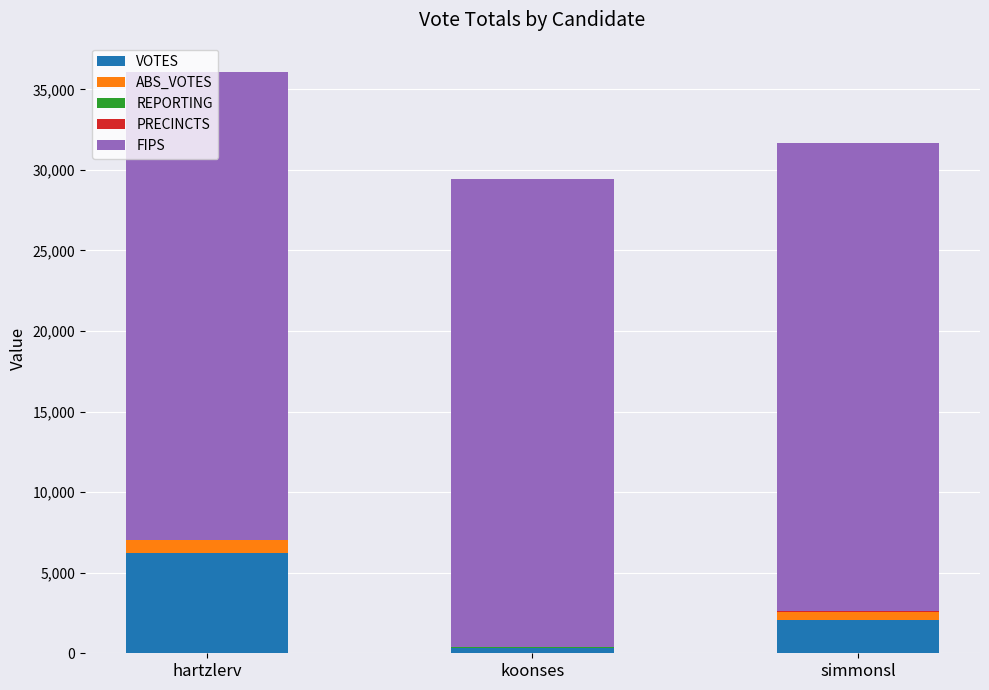

At which label is VOTES closest to 3270?

simmonsl